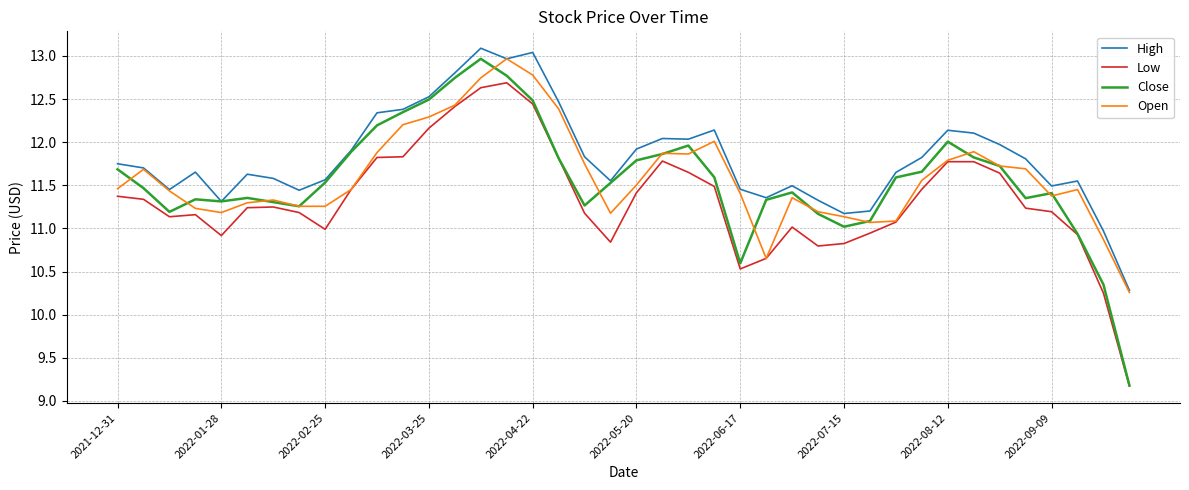

What is the smallest value displayed?

9.2